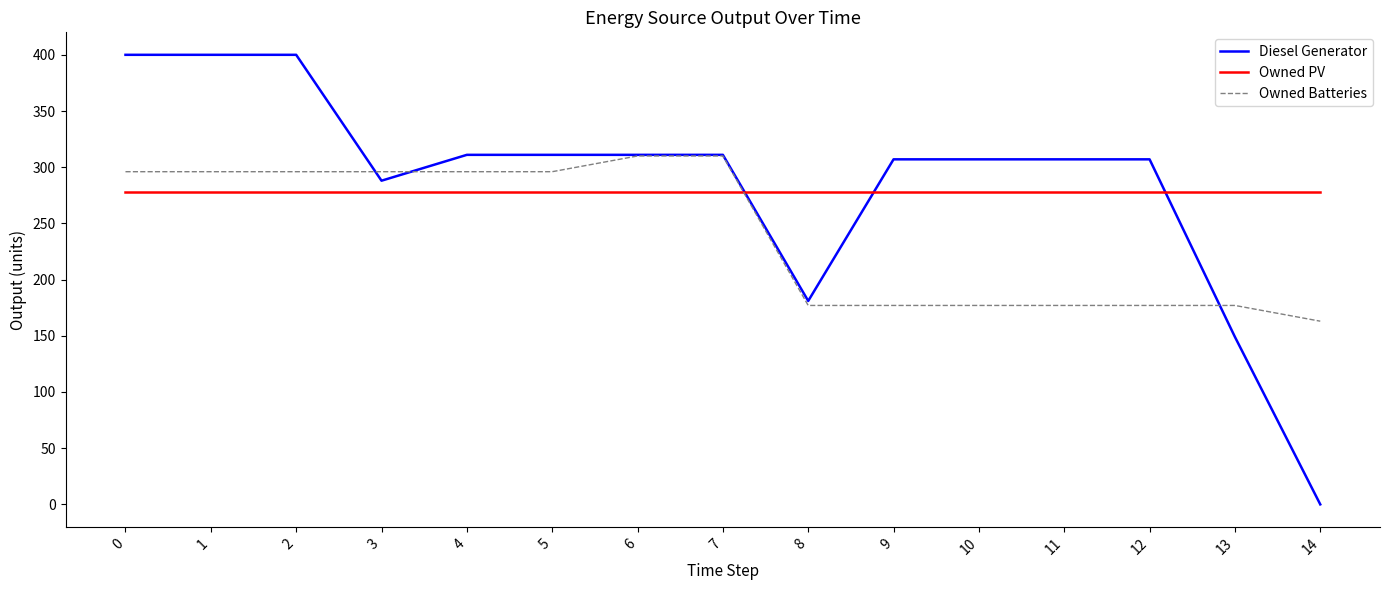

What is the difference between the highest and lowest values at 12?

130